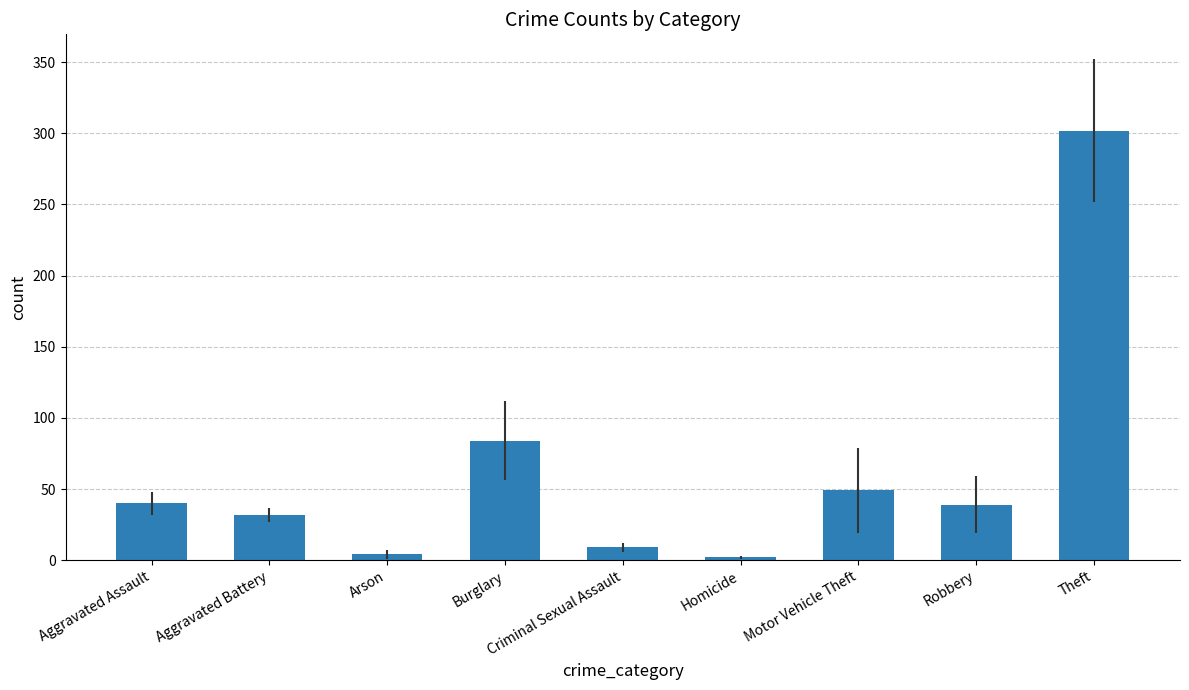

At which category does the chart reach its peak across all series?

Theft